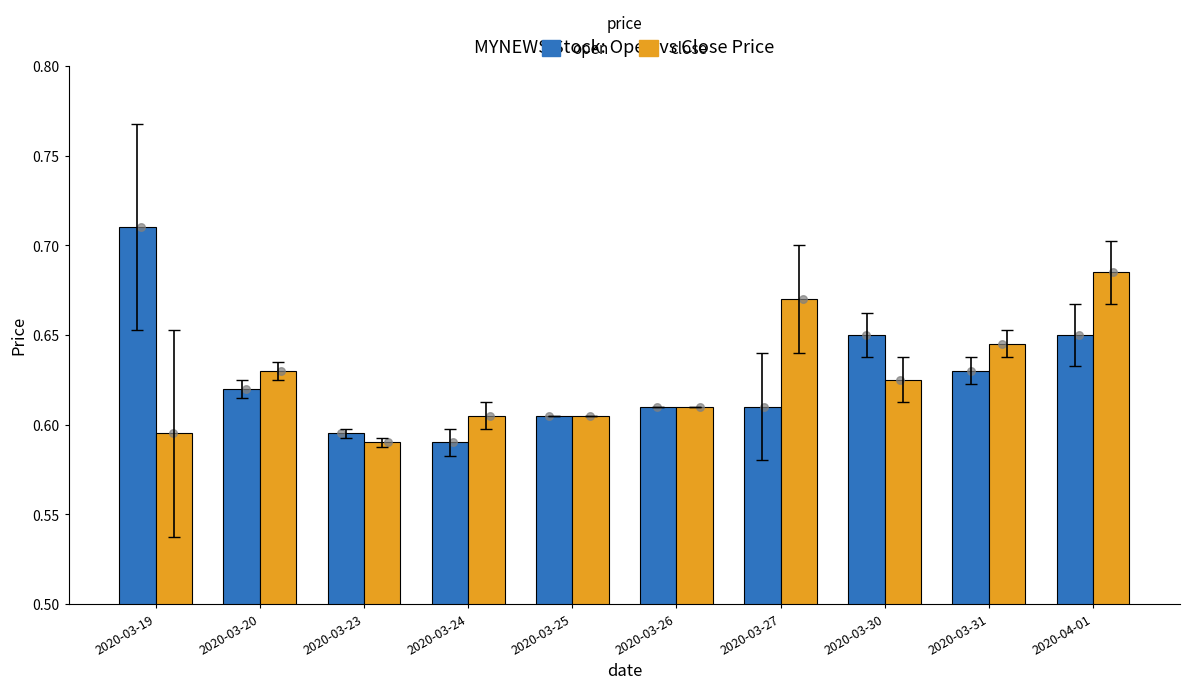

What are all the series names shown in the legend?

open, close